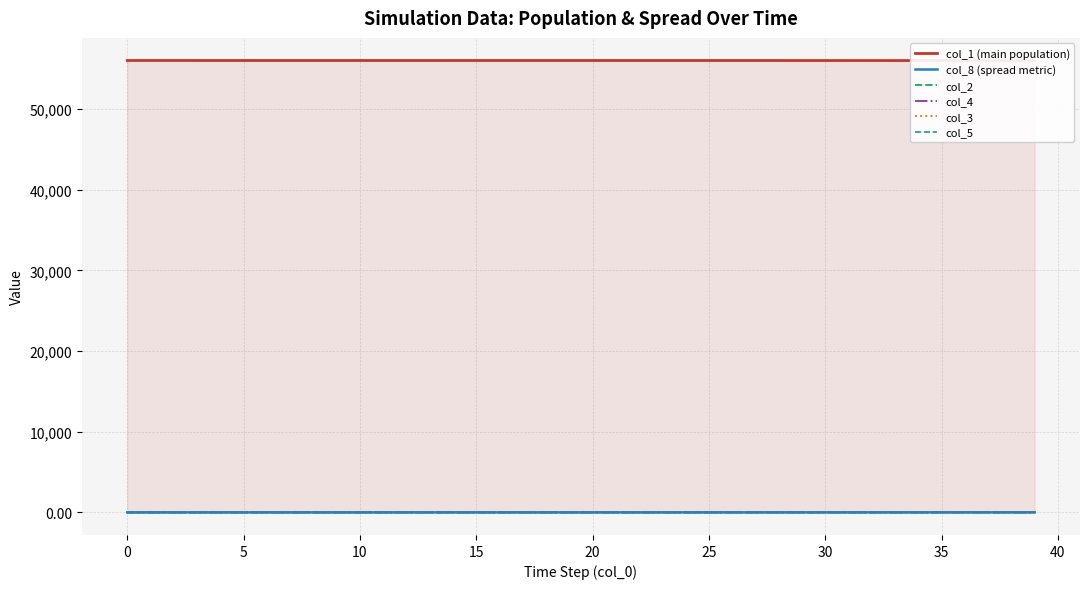

Reading left to right, list all the values displayed in this chart.

col_1 (main population): 56045.0	56044.9	56044.9	56044.9	56044.8	56044.8	56044.8	56044.8	56044.7	56044.7	56044.6	56044.6	56044.5	56044.5	56044.4	56044.3	56044.2	56044.1	56043.9	56043.8	56043.6	56043.4	56043.2	56042.9	56042.6	56042.3	56041.9	56041.5	56041.0	56040.4	56039.7	56039.0	56038.2	56037.2	56036.1	56034.8	56033.4	56031.8	56029.9	56027.8
col_8 (spread metric): 0.0	0.0	0.0	0.0	0.0	0.0	0.0	0.1	0.1	0.1	0.1	0.1	0.1	0.2	0.2	0.2	0.3	0.3	0.4	0.4	0.5	0.6	0.6	0.7	0.8	1.0	1.1	1.3	1.4	1.6	1.9	2.1	2.5	2.8	3.2	3.6	4.2	4.7	5.4	6.2
col_2: 0.0	0.1	0.1	0.1	0.1	0.1	0.1	0.1	0.1	0.1	0.1	0.1	0.1	0.2	0.2	0.2	0.2	0.3	0.3	0.3	0.4	0.5	0.5	0.6	0.7	0.8	0.9	1.0	1.1	1.3	1.5	1.7	1.9	2.2	2.5	2.9	3.3	3.7	4.2	4.8
col_4: 0.0	0.0	0.0	0.0	0.0	0.0	0.0	0.0	0.0	0.0	0.0	0.0	0.0	0.0	0.1	0.1	0.1	0.1	0.1	0.1	0.1	0.1	0.1	0.1	0.2	0.2	0.2	0.3	0.3	0.3	0.4	0.4	0.5	0.6	0.6	0.7	0.8	0.9	1.1	1.2
col_3: 0.0	0.0	0.0	0.0	0.0	0.0	0.0	0.0	0.0	0.1	0.1	0.1	0.1	0.1	0.1	0.1	0.1	0.1	0.1	0.2	0.2	0.2	0.3	0.3	0.3	0.4	0.4	0.5	0.6	0.7	0.7	0.8	1.0	1.1	1.3	1.4	1.6	1.9	2.1	2.4
col_5: 0.0	0.0	0.0	0.0	0.0	0.0	0.0	0.0	0.0	0.0	0.0	0.0	0.0	0.0	0.1	0.1	0.1	0.1	0.1	0.1	0.1	0.1	0.1	0.1	0.2	0.2	0.2	0.3	0.3	0.3	0.4	0.4	0.5	0.6	0.6	0.7	0.8	0.9	1.1	1.2